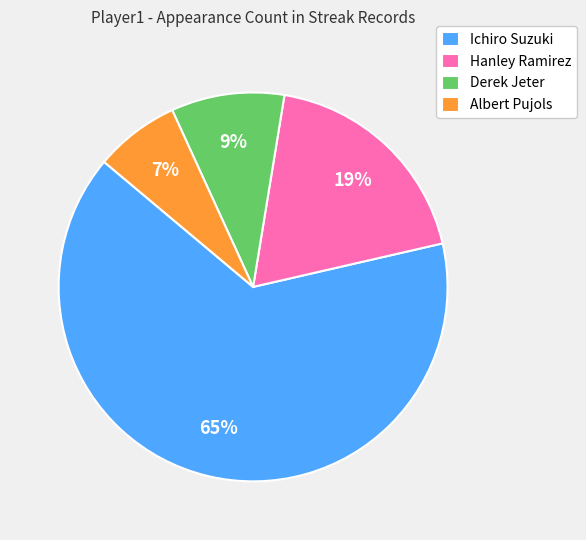

What percentage is the Derek Jeter slice, to the nearest percent?

9%